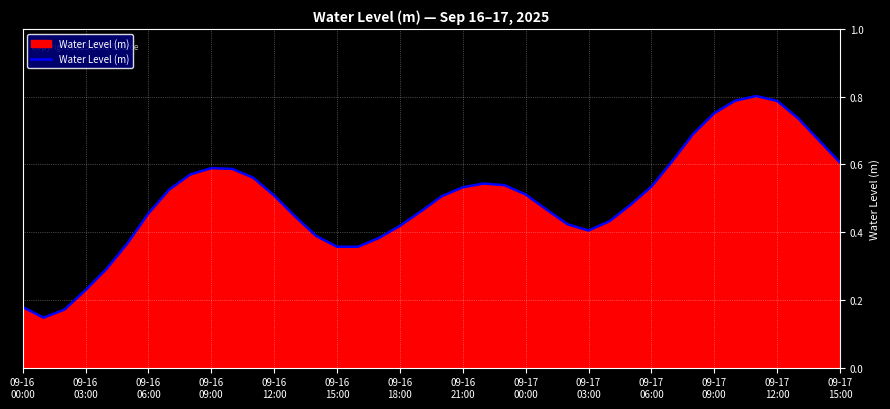

How many lines are shown in the chart?

1